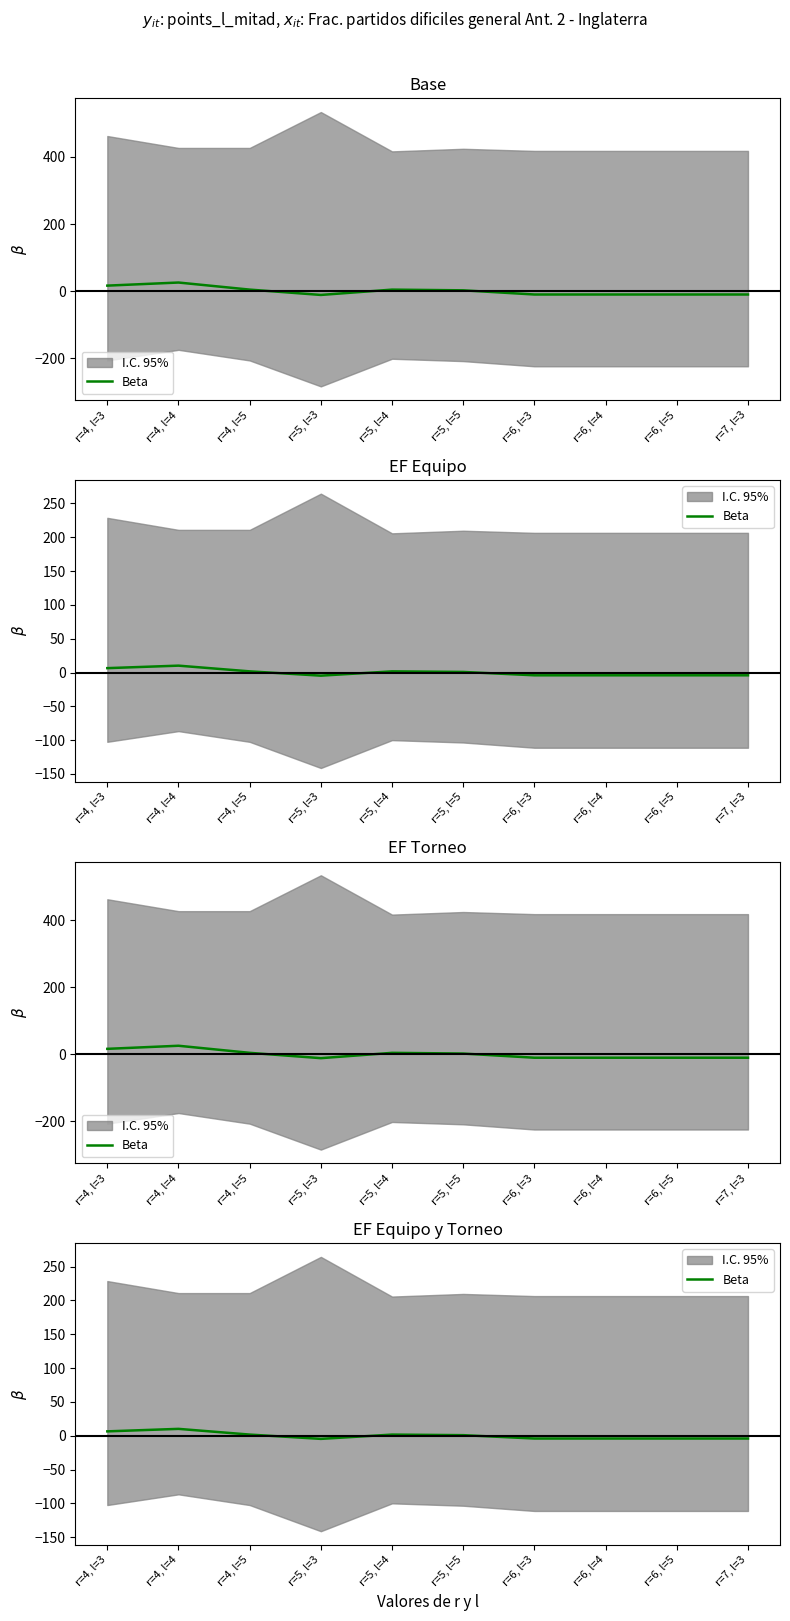

What is the difference between the maximum and minimum values?

14.8